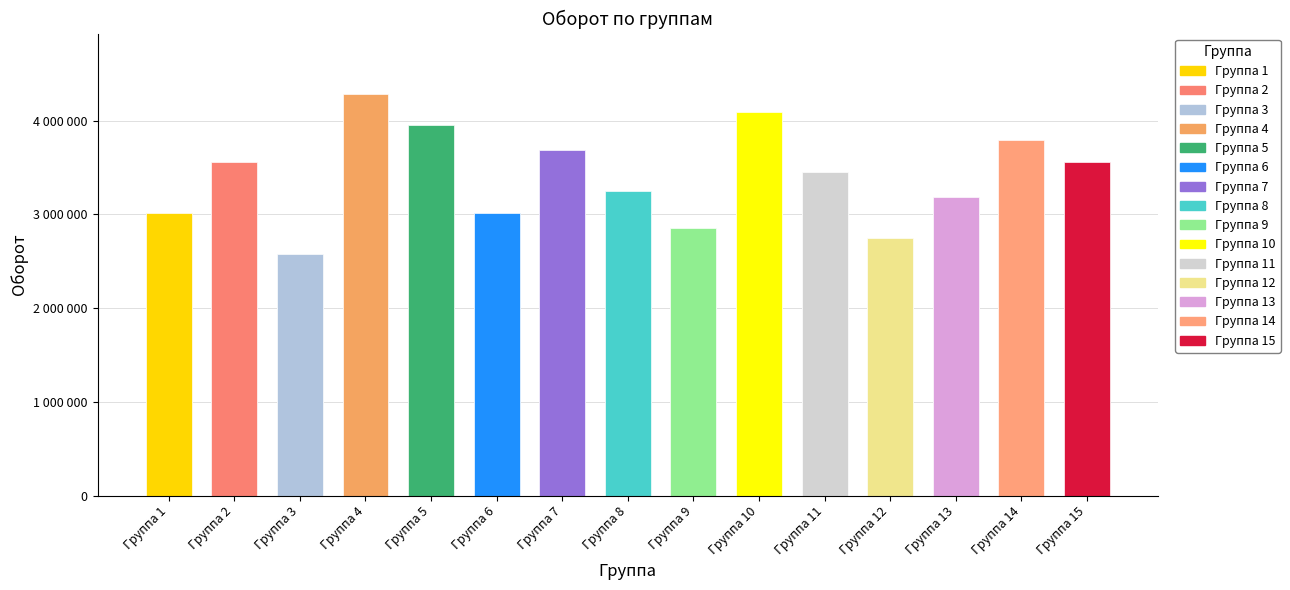

What is the difference between the maximum and second lowest values?

1539925